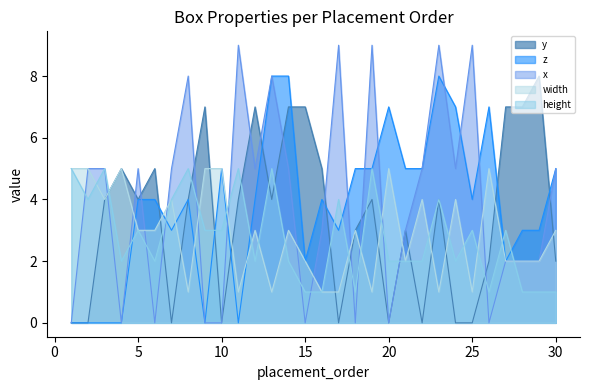

What value does the height series have at 20?

2